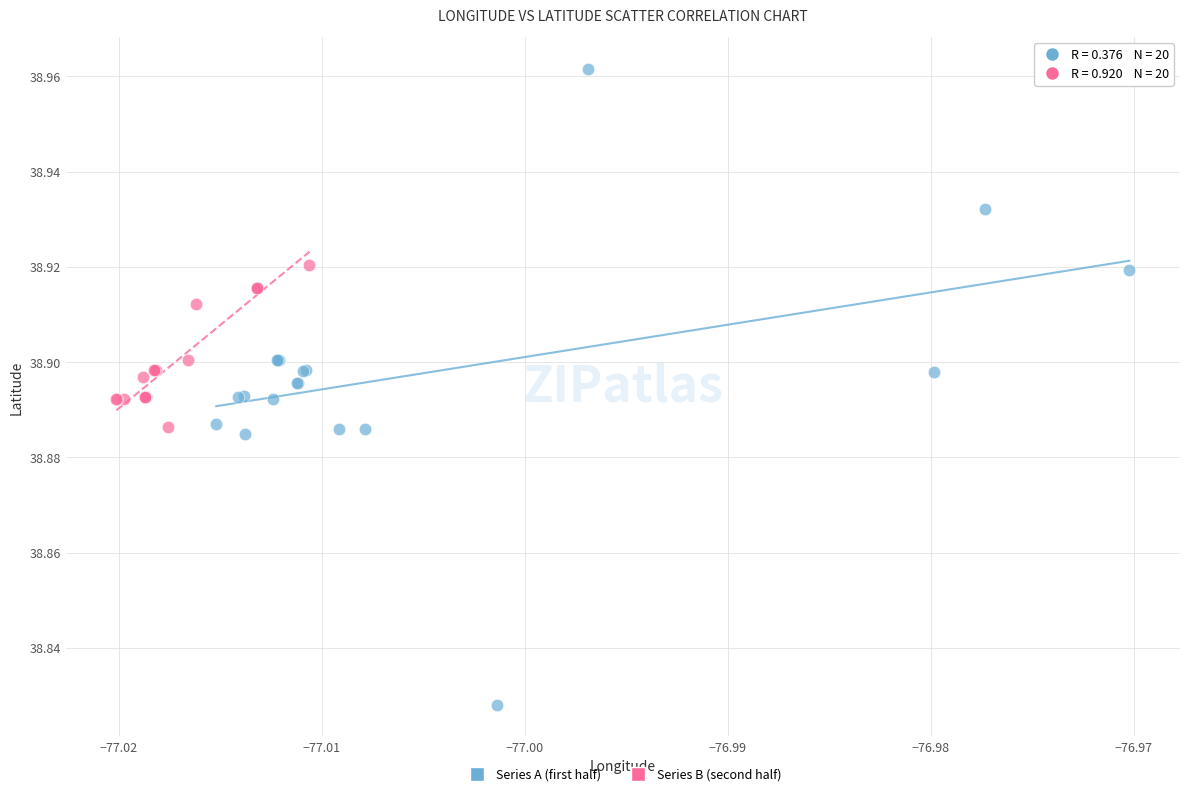

Which series reaches the minimum Y coordinate?

Series A (first half)